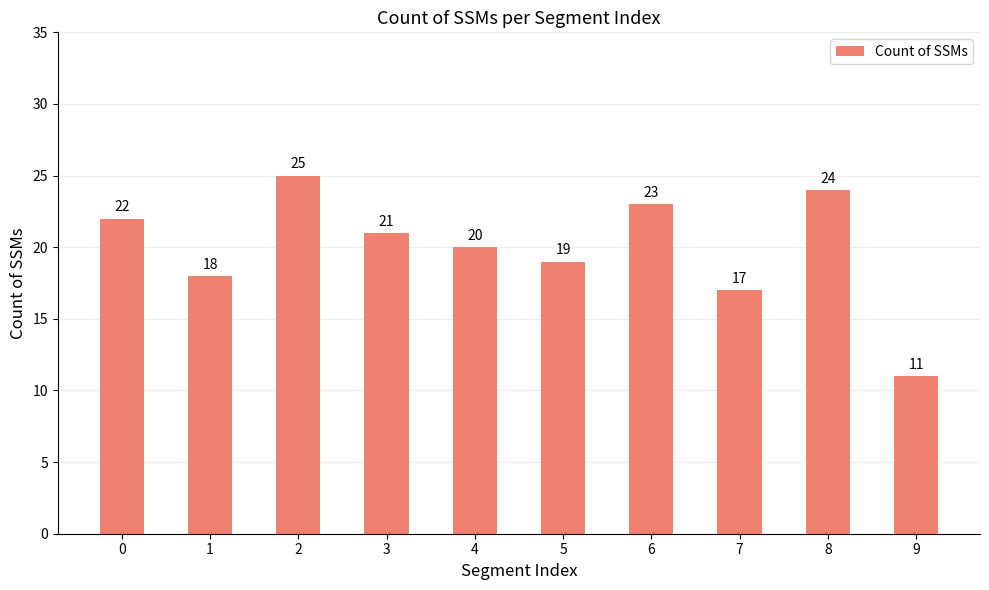

What is the maximum value shown in the chart?

25